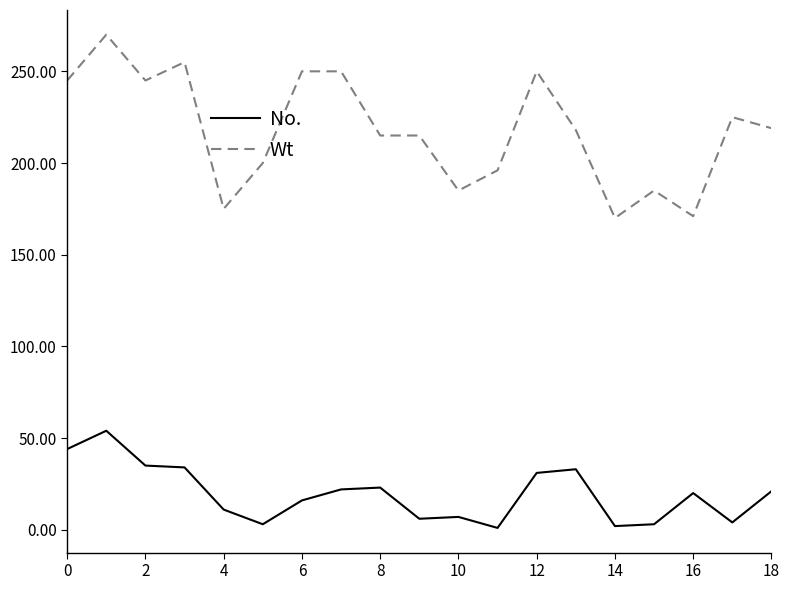

List the series in order of their overall mean, highest first.

Wt, No.